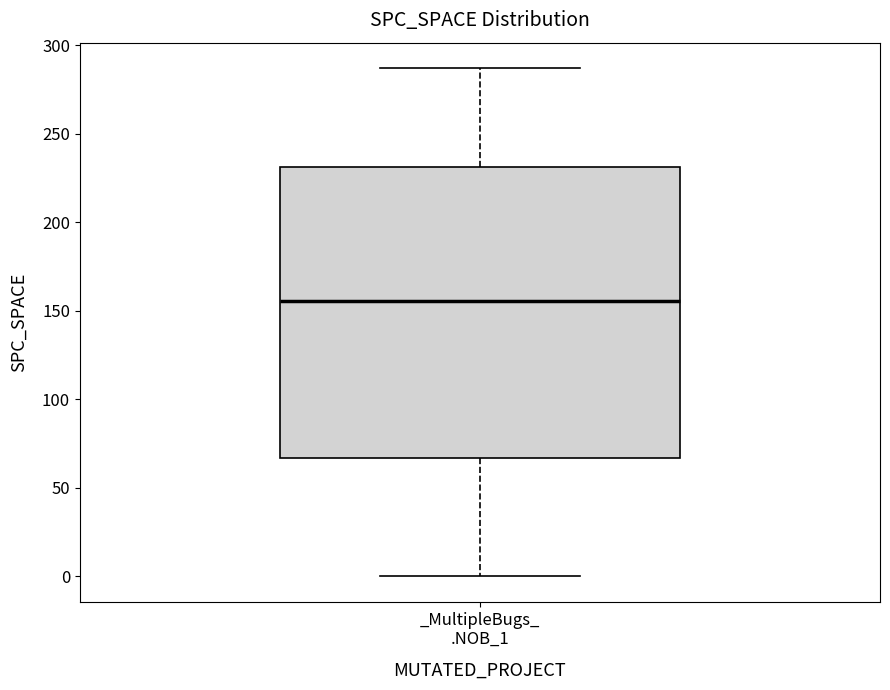

Where is the upper edge of the box for _MultipleBugs_ .NOB_1 on the y-axis? The values are not printed on the chart, so give them approximately, as read against the axis.

230